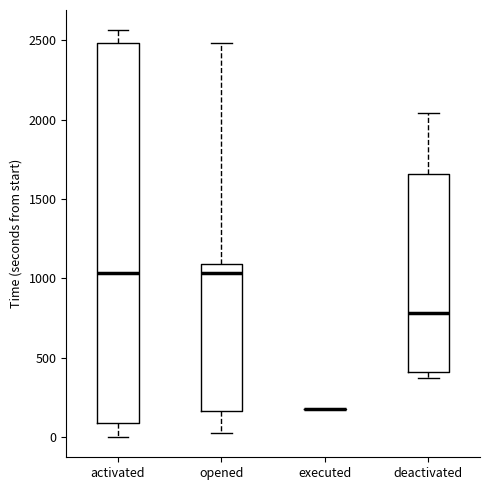

Where does the median line of the box for deactivated sit on the y-axis? The values are not printed on the chart, so give them approximately, as read against the axis.

800